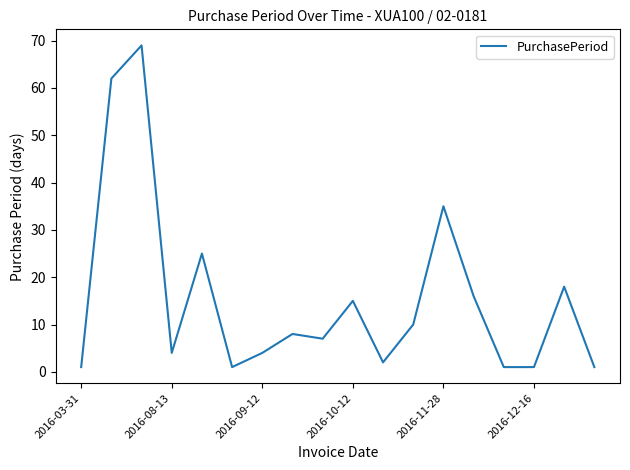

What is the greatest value displayed?

69